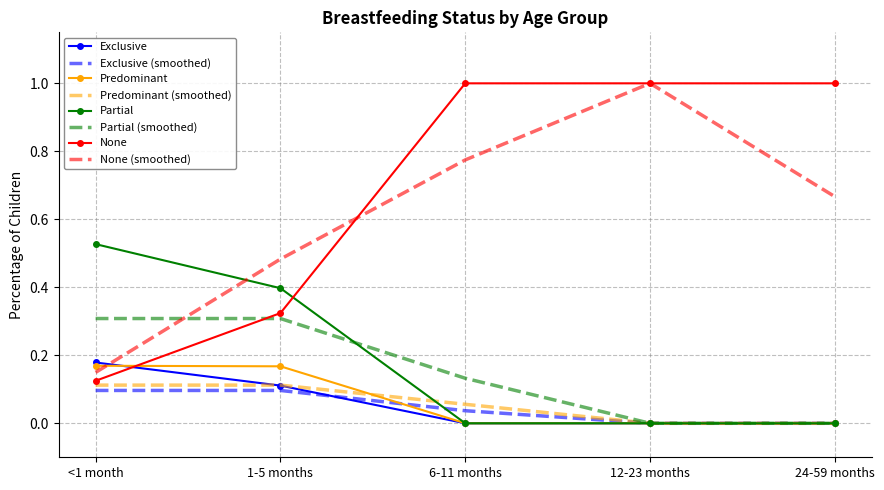

What is the sum of all Partial values?

0.9